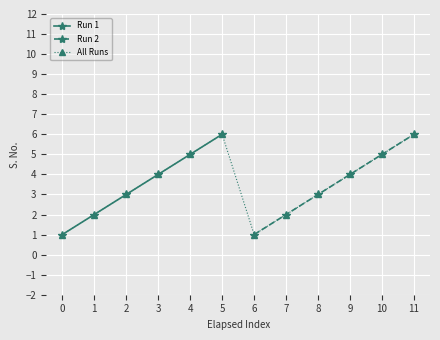

Reading right to left, transcribe all the data shown in this chart.

Run 1: 6	5	4	3	2	1
Run 2: 6	5	4	3	2	1